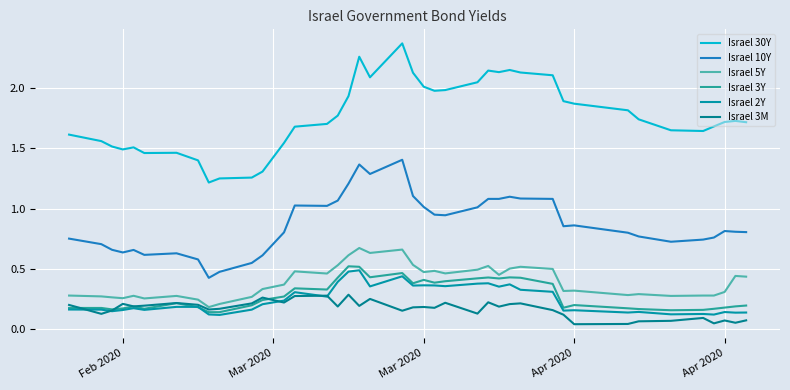

What is the sum of all Israel 30Y values?

70.7